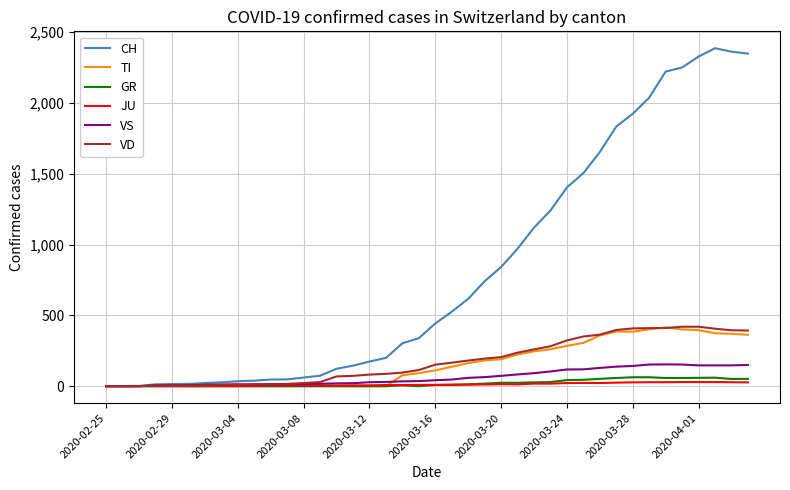

What is the maximum value shown in the chart?

2387